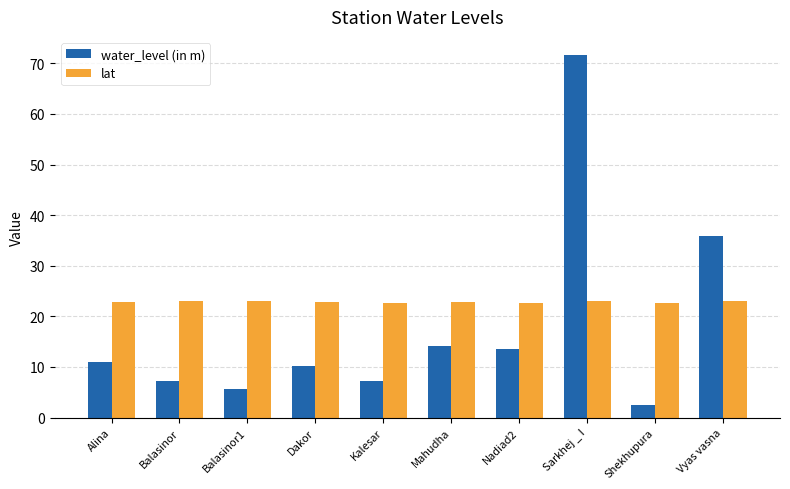

What is the label of the 9th bar from the left?

Shekhupura